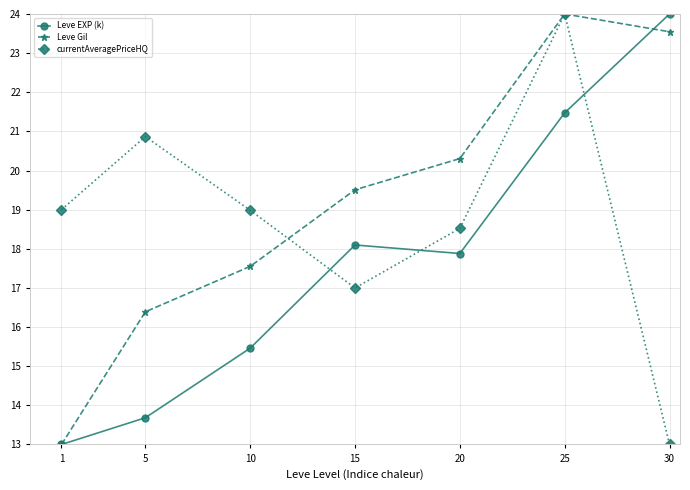

Where does the currentAveragePriceHQ series first go above 18?

1